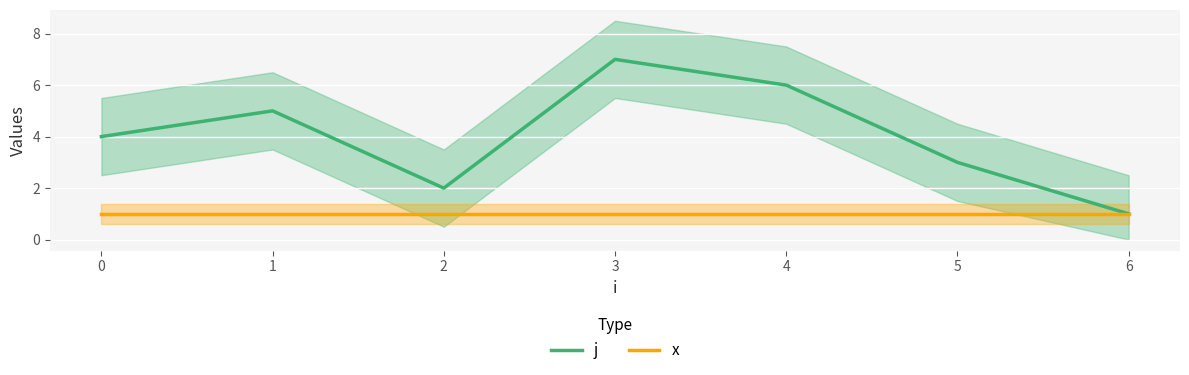

True or false: j has a value of 3 at 2.

False